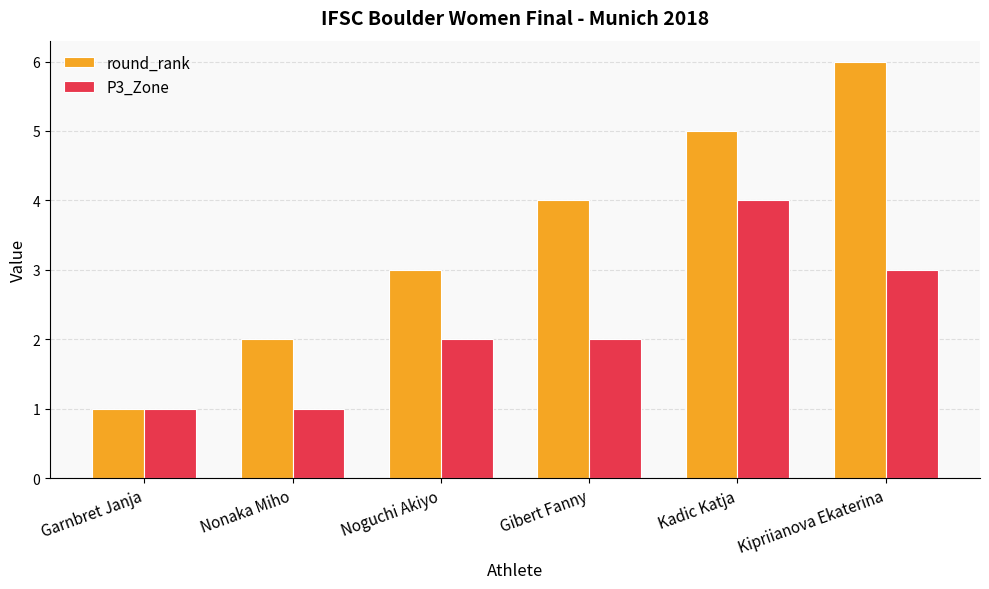

What is the average value of the round_rank series?

4